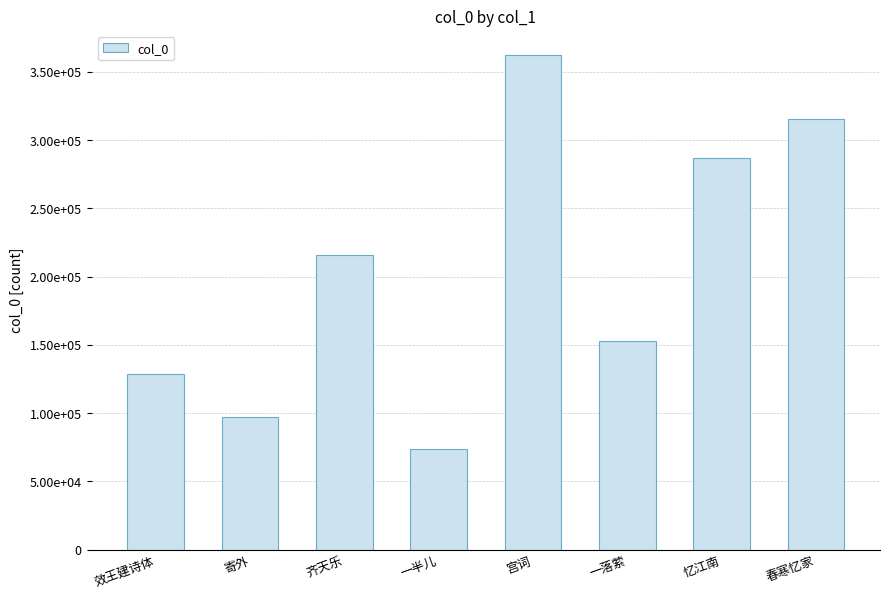

What is the sum of the values at 效王建诗体 and 宫词?

490938